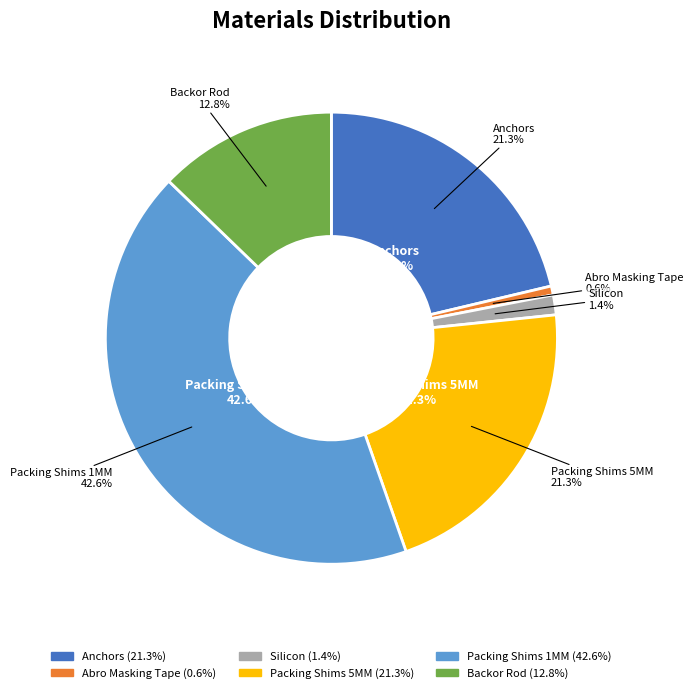

How much of the chart is everything except Packing Shims 5MM?

78.7%